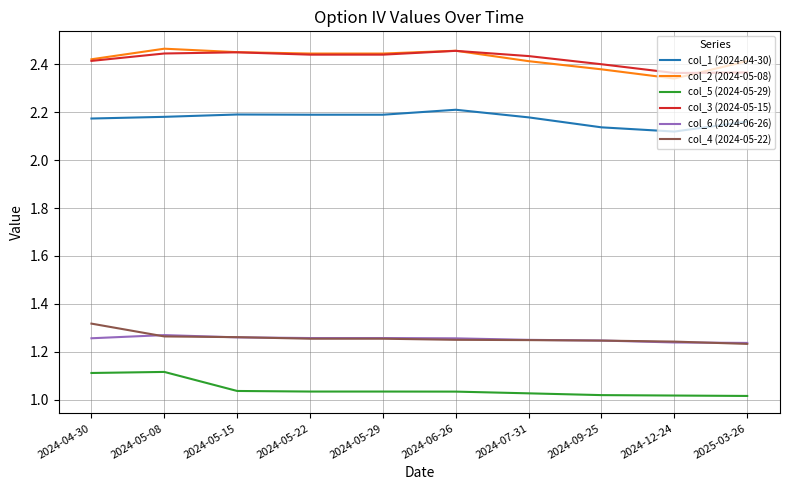

True or false: col_6 (2024-06-26) and col_3 (2024-05-15) intersect in this chart.

False